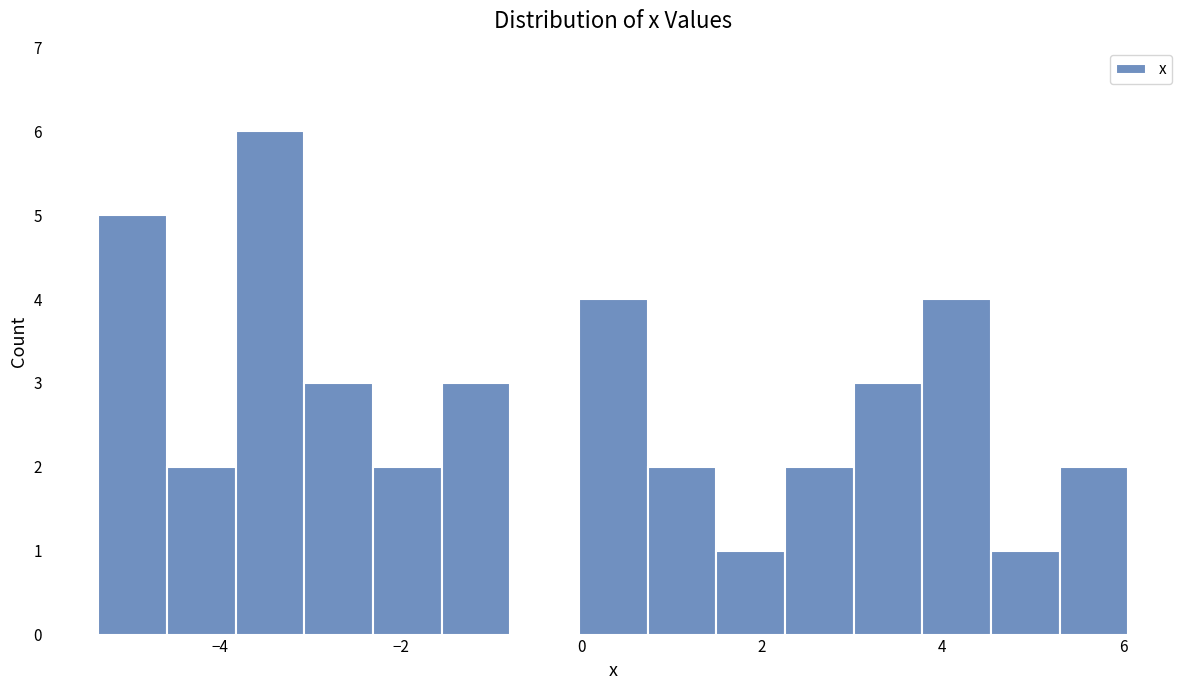

Read against the x-axis, roughly where is the centre of the tallest bar?

-3.4